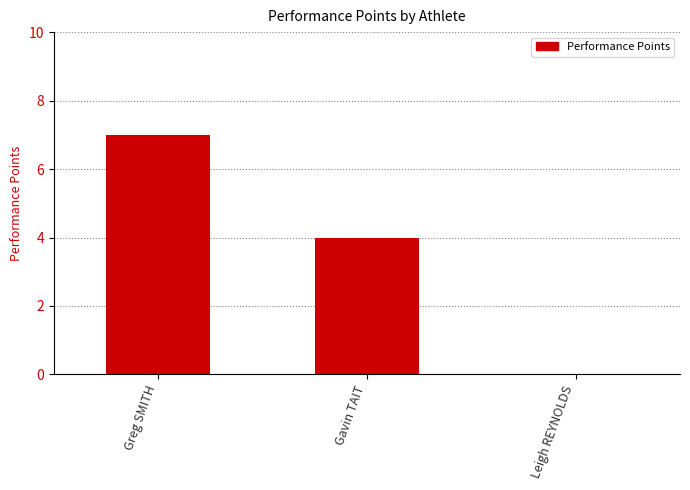

Reading right to left, list all the values displayed in this chart.

0	4	7